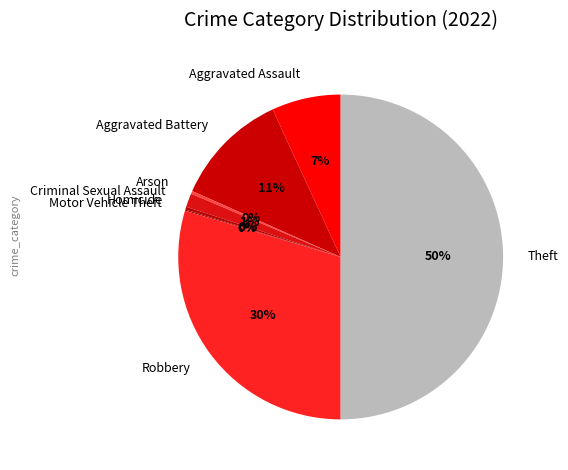

Is it true that Aggravated Assault is 7% of the pie?

True